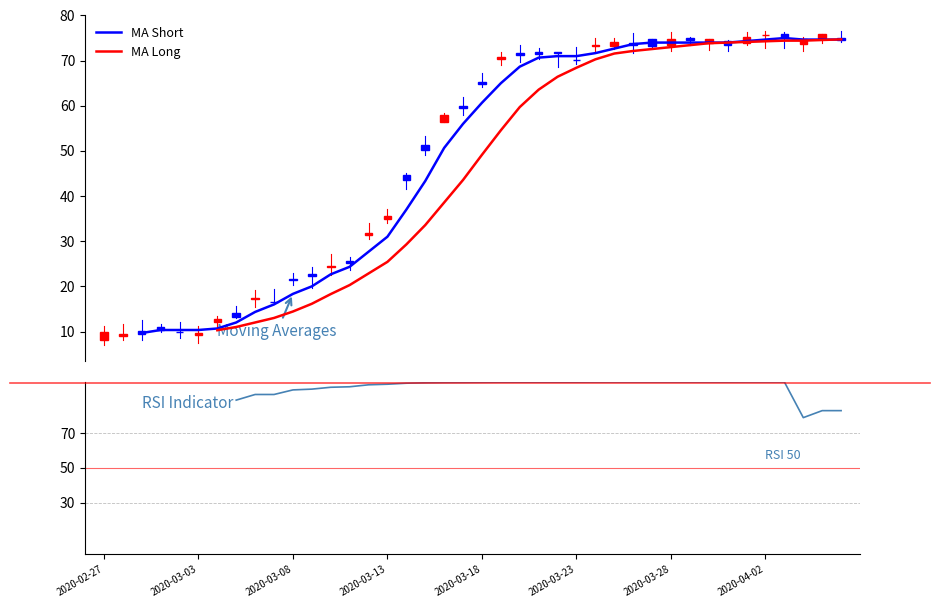

List the series in order of their peak value, lowest first.

MA Short, MA Long, RSI